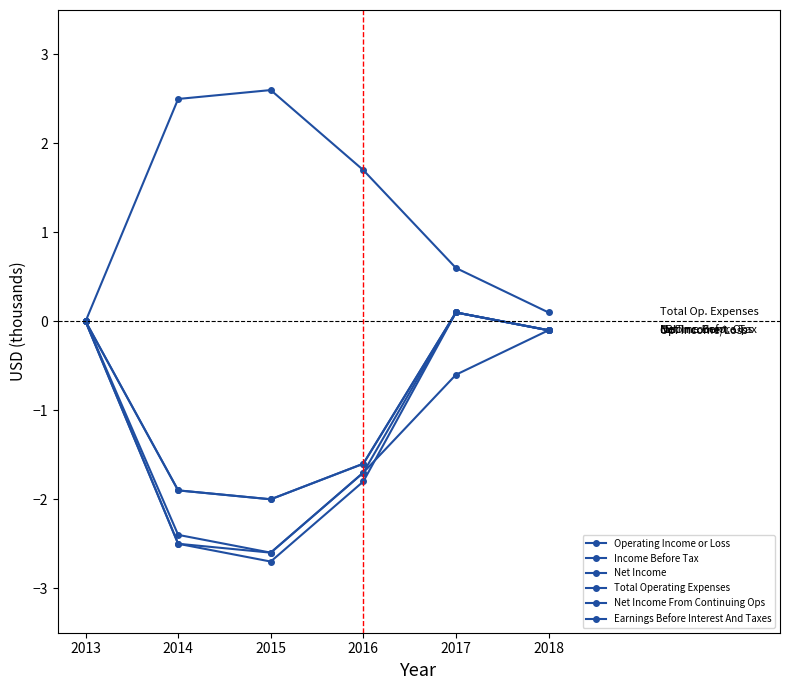

Is this an area chart (filled region under the line)?

No